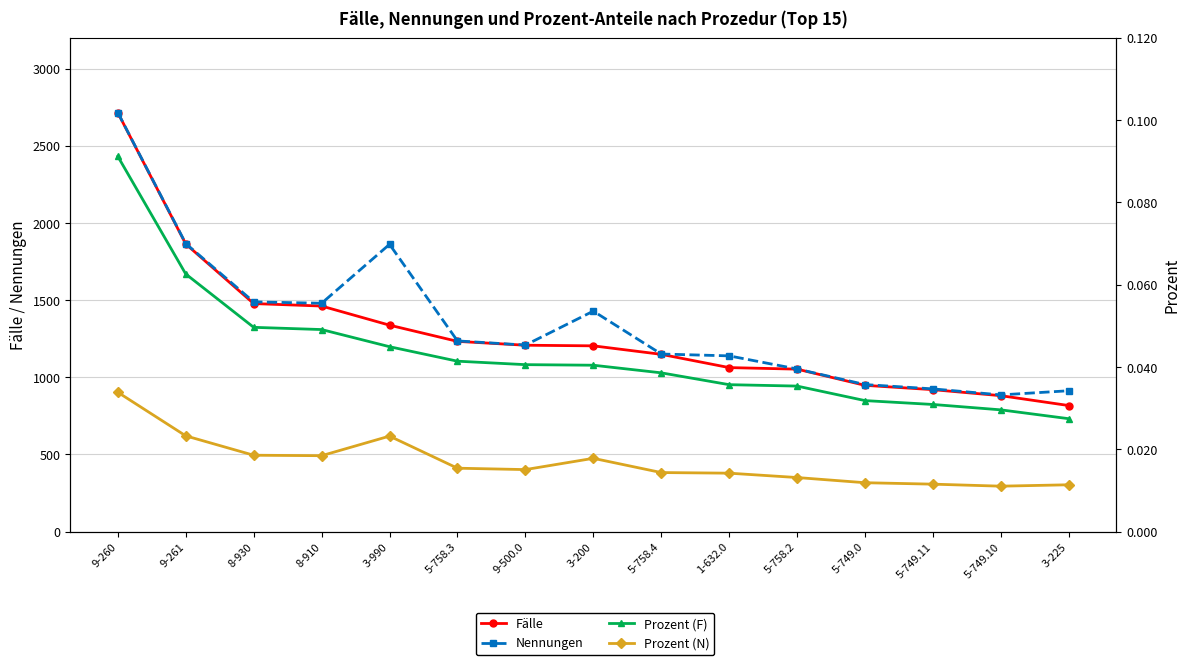

True or false: Fälle and Prozent (N) cross at least once.

False